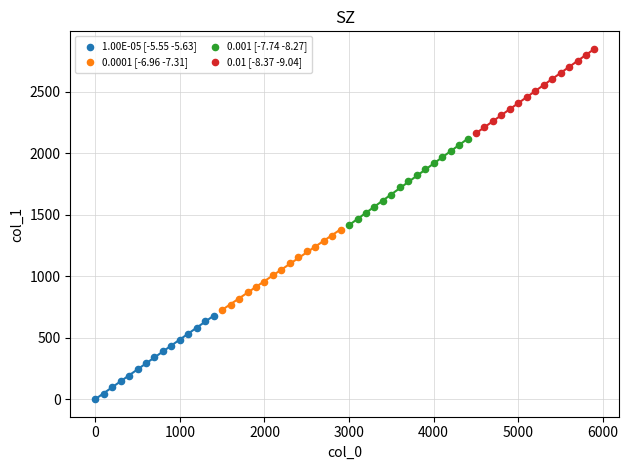

Which series contains the lowest Y value?

1.00E-05 [-5.55 -5.63]